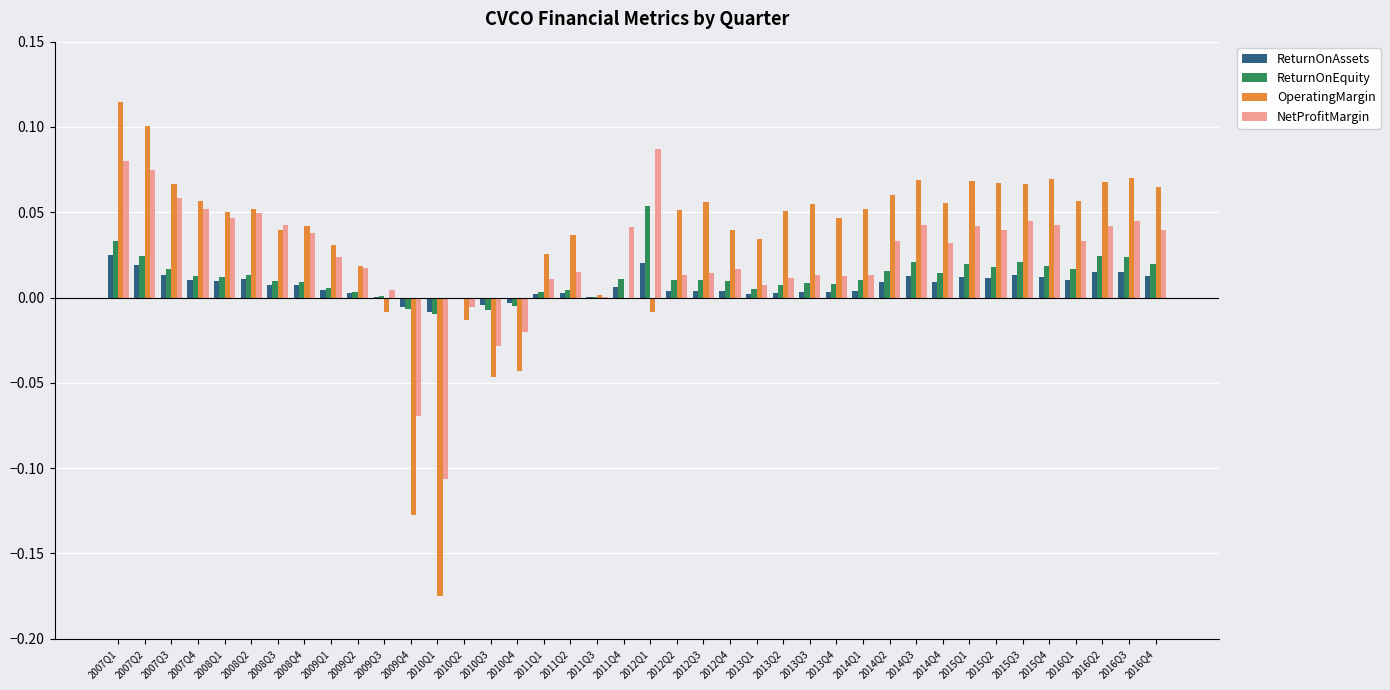

Which category has the highest value across all series?

2007Q1